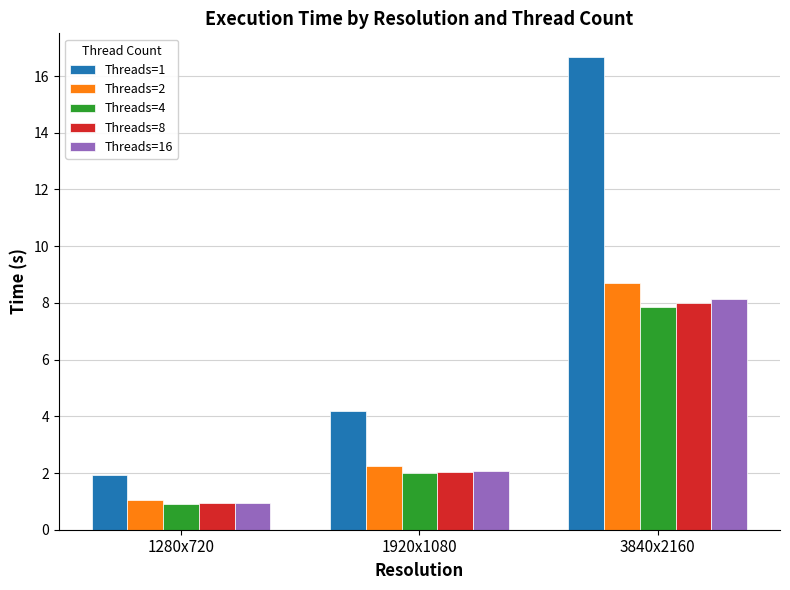

What is the minimum value shown in the chart?

0.9